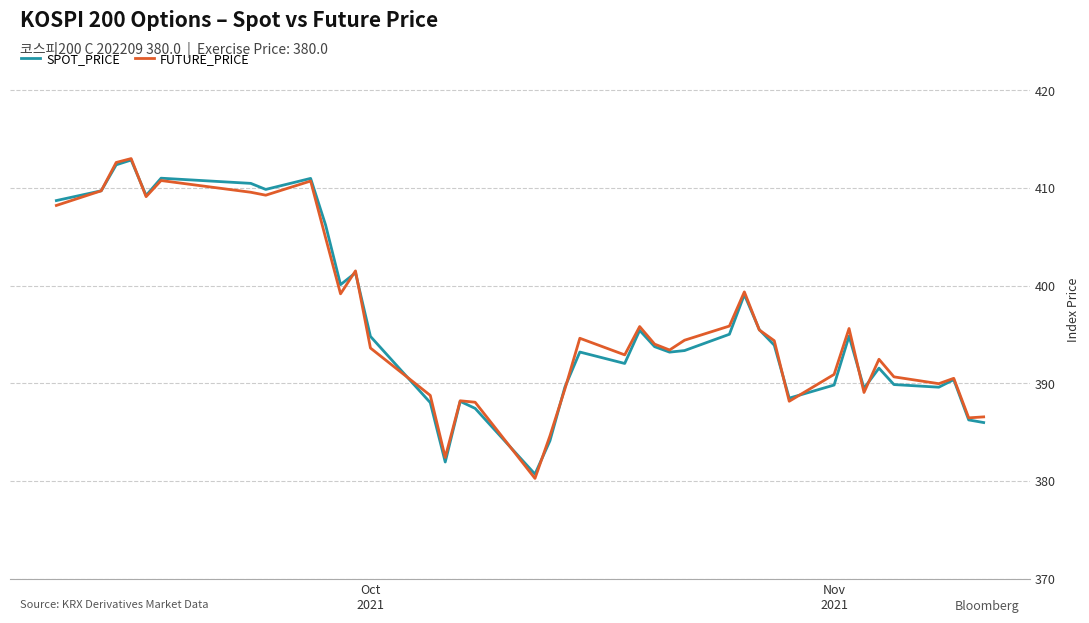

What is the maximum value shown in the chart?

413.0